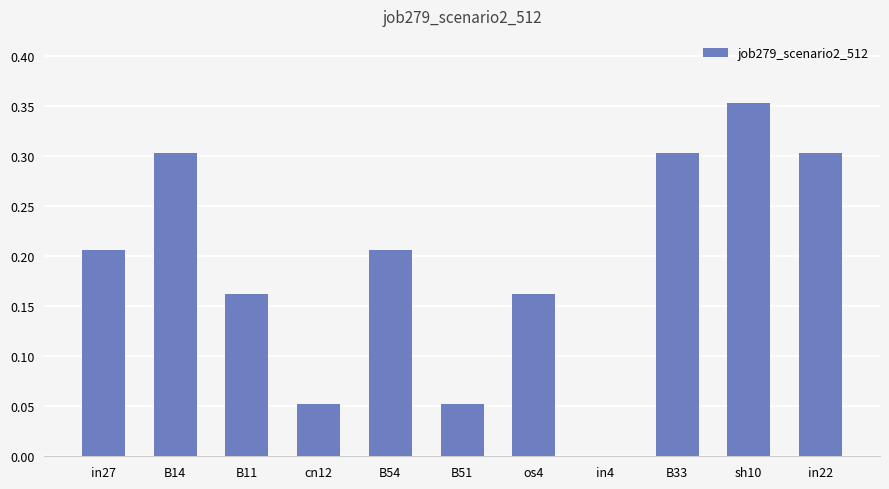

The value at in4 is -0.1. True or false?

False